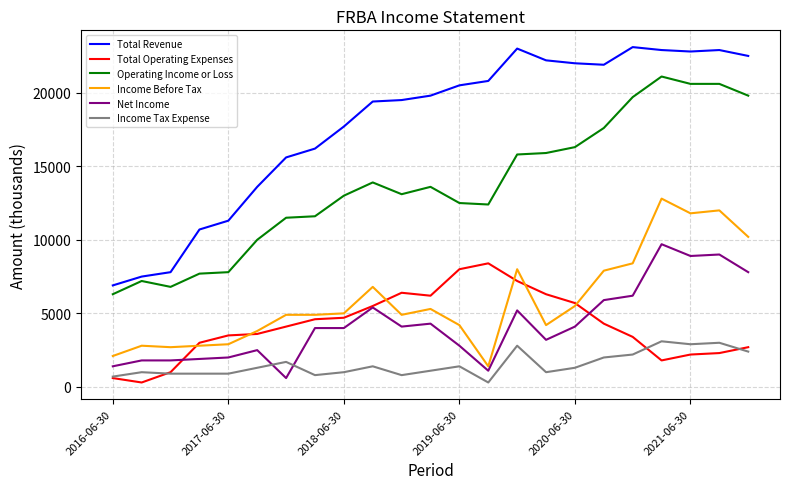

List the series in order of their peak value, lowest first.

Income Tax Expense, Total Operating Expenses, Net Income, Income Before Tax, Operating Income or Loss, Total Revenue